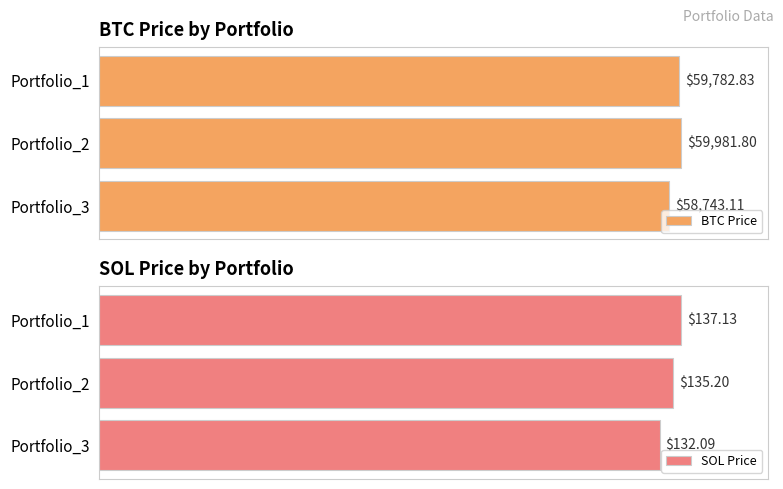

List the labels in order of SOL Price value, smallest first.

Portfolio_3, Portfolio_2, Portfolio_1